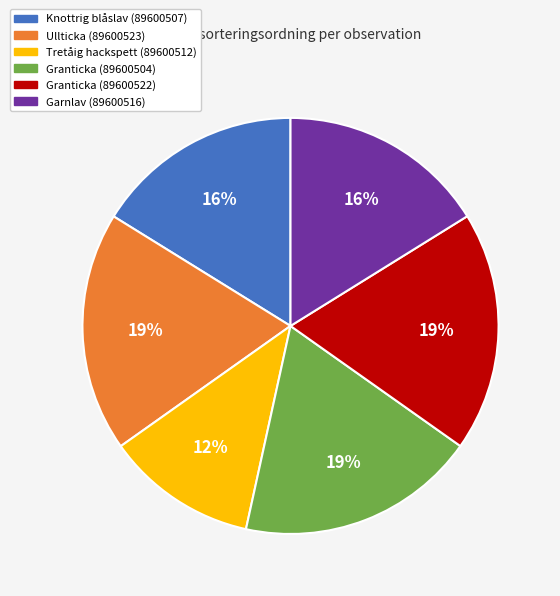

What is the smallest slice in the pie chart?

Tretåig hackspett (89600512)